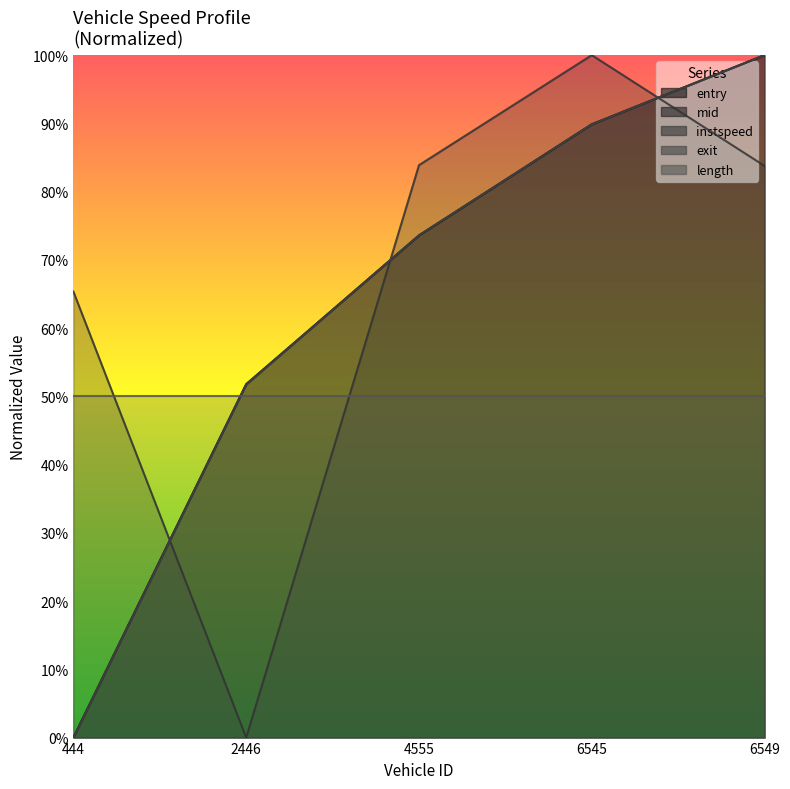

List the labels in order of entry value, largest first.

6549, 6545, 4555, 2446, 444